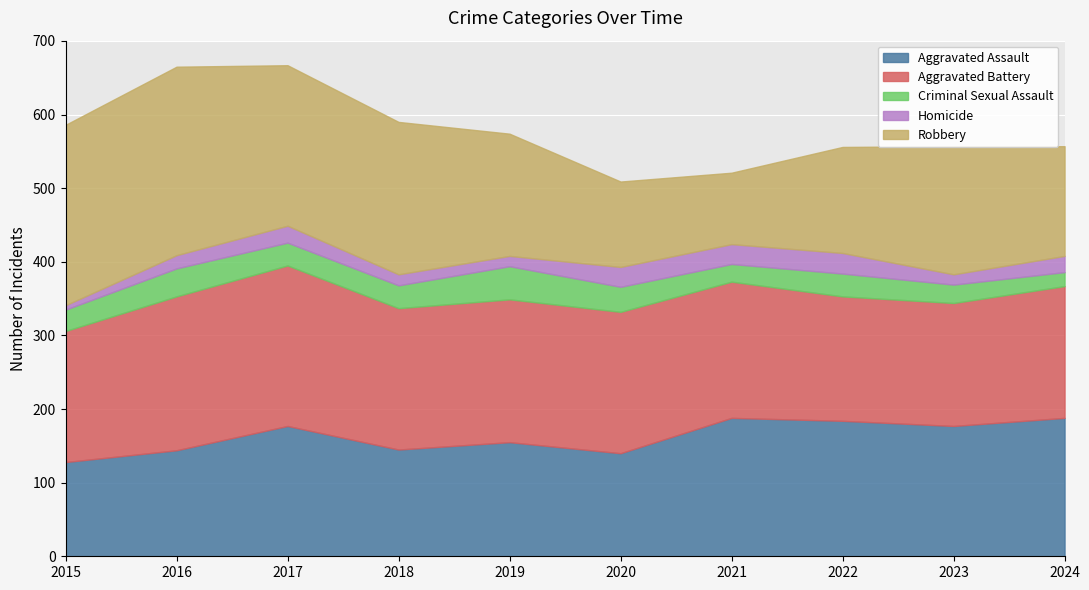

What are all the series names shown in the legend?

Aggravated Assault, Aggravated Battery, Criminal Sexual Assault, Homicide, Robbery